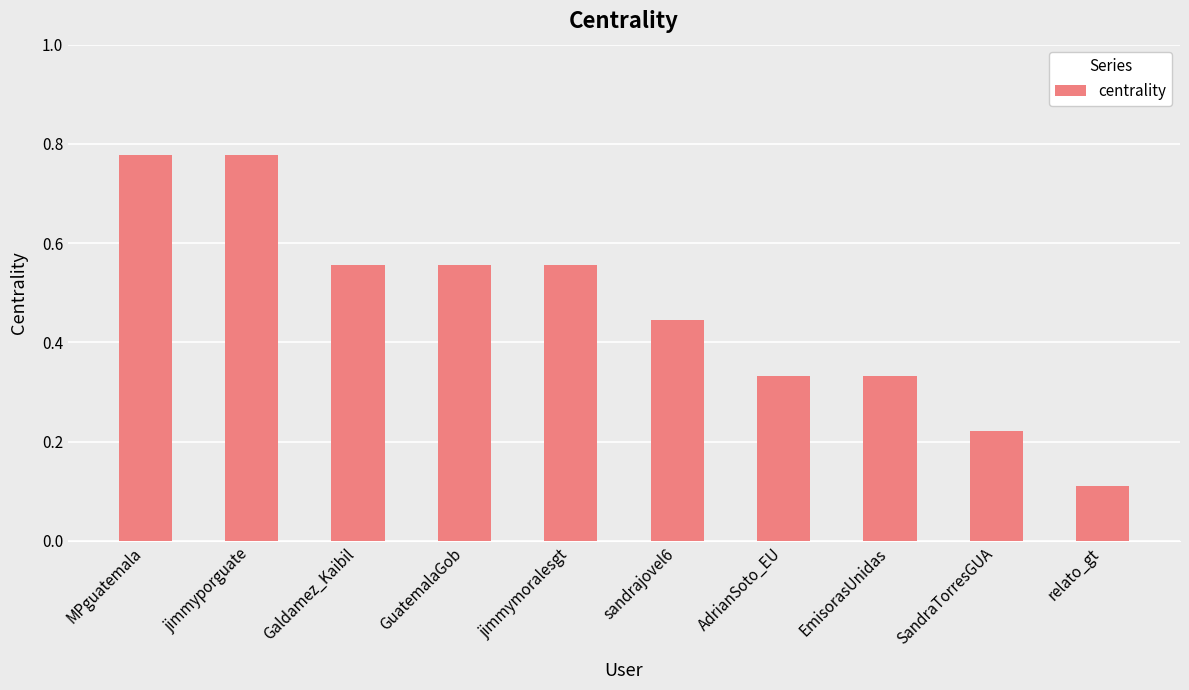

Does the chart contain stacked bars?

No